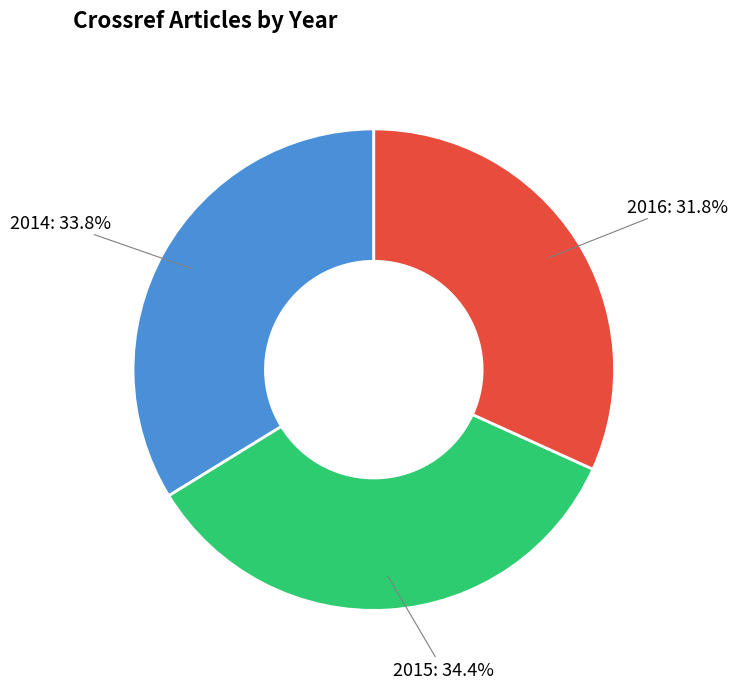

Which slice is the largest?

2015